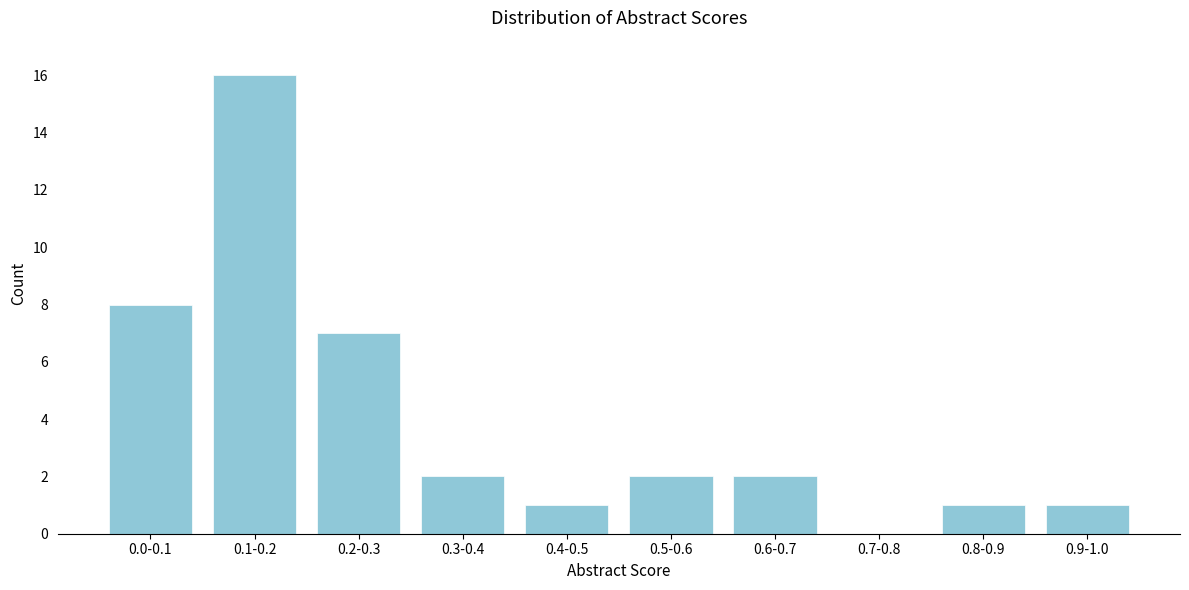

Reading right to left, transcribe all the data shown in this chart.

0.9-1.0=1	0.8-0.9=1	0.7-0.8=0	0.6-0.7=2	0.5-0.6=2	0.4-0.5=1	0.3-0.4=2	0.2-0.3=7	0.1-0.2=16	0.0-0.1=8